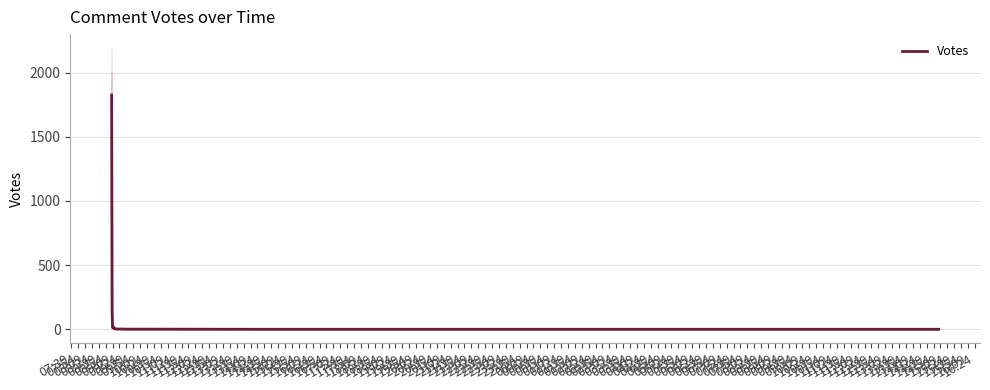

What is the maximum value for Votes?

1826